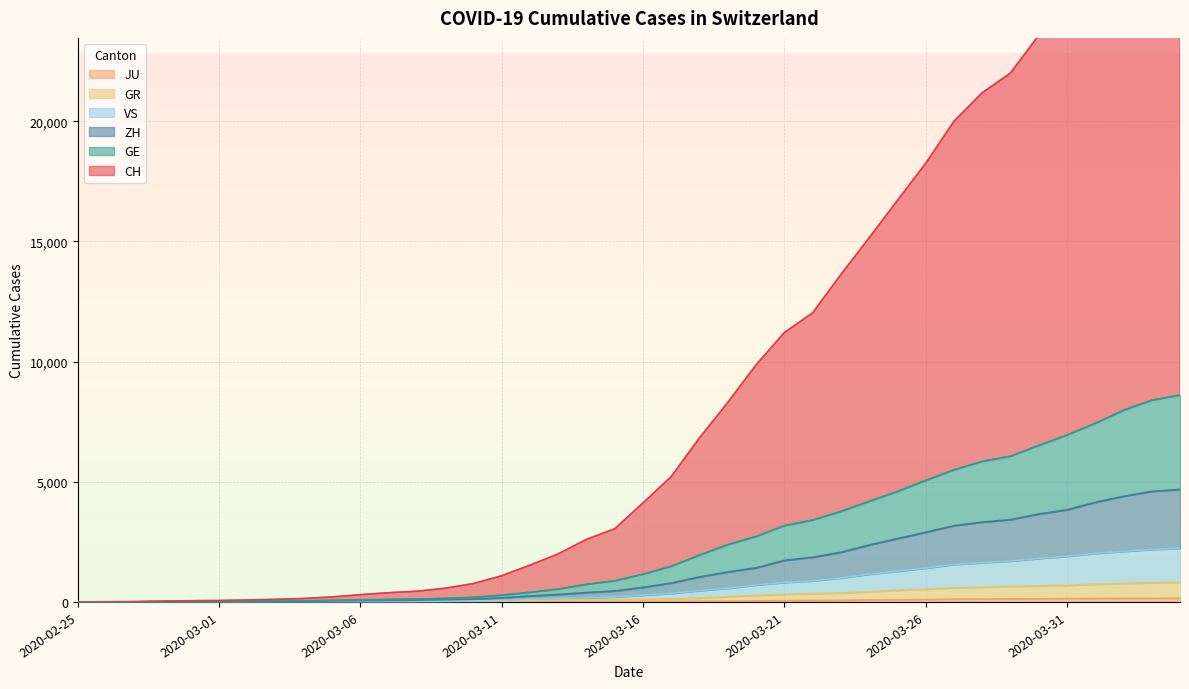

What are all the series names shown in the legend?

CH, GE, GR, ZH, JU, VS